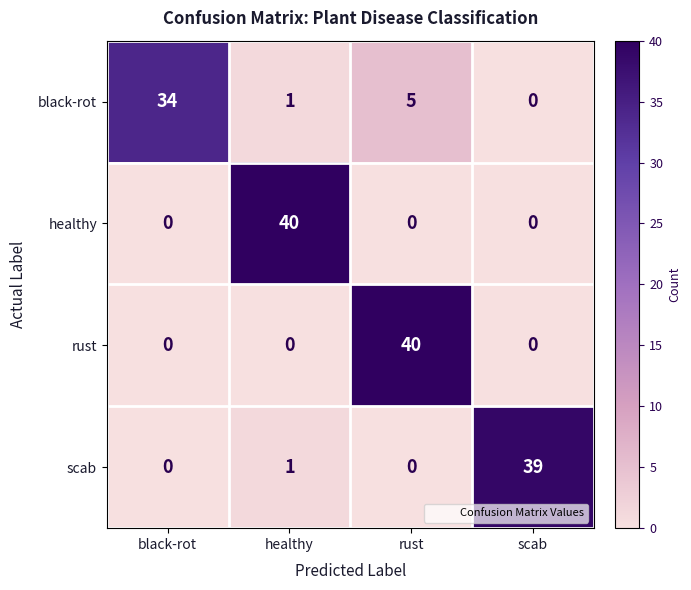

How many healthy values are between 0 and 40?

4